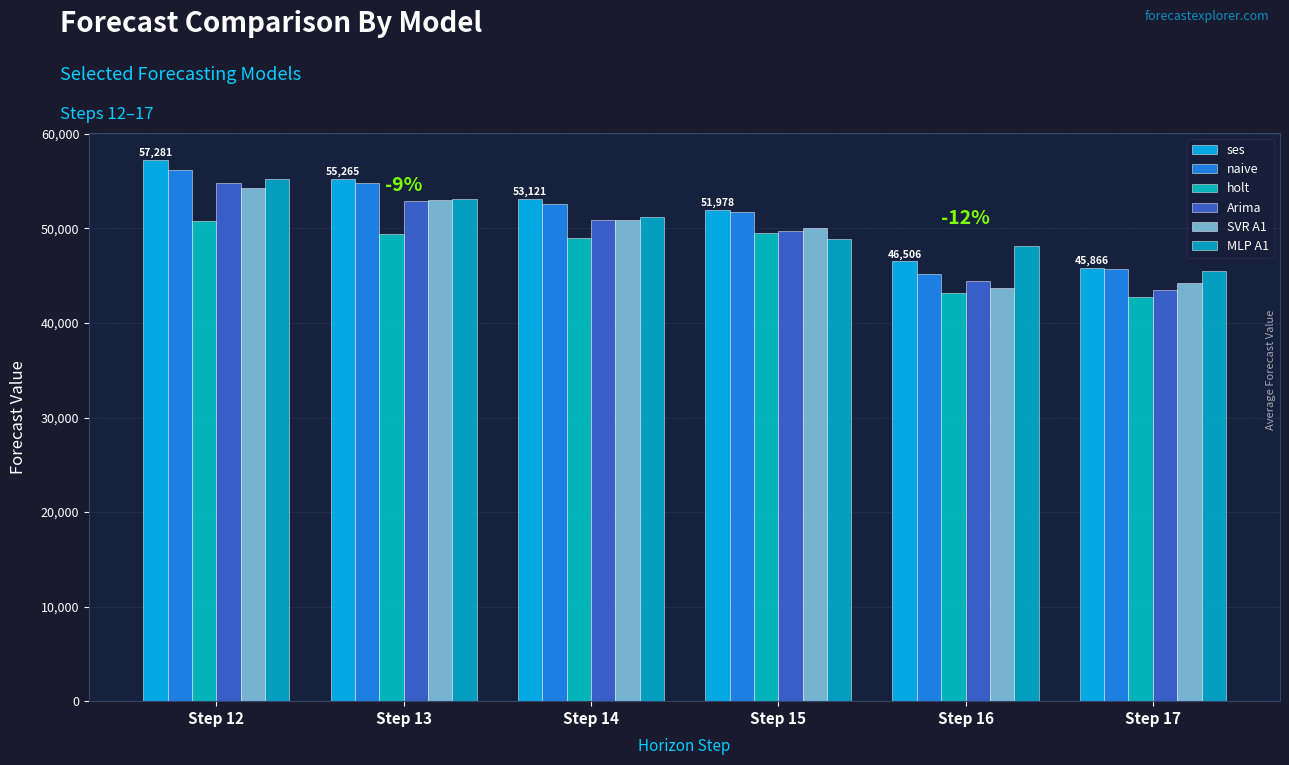

How many bars are there in each group?

6